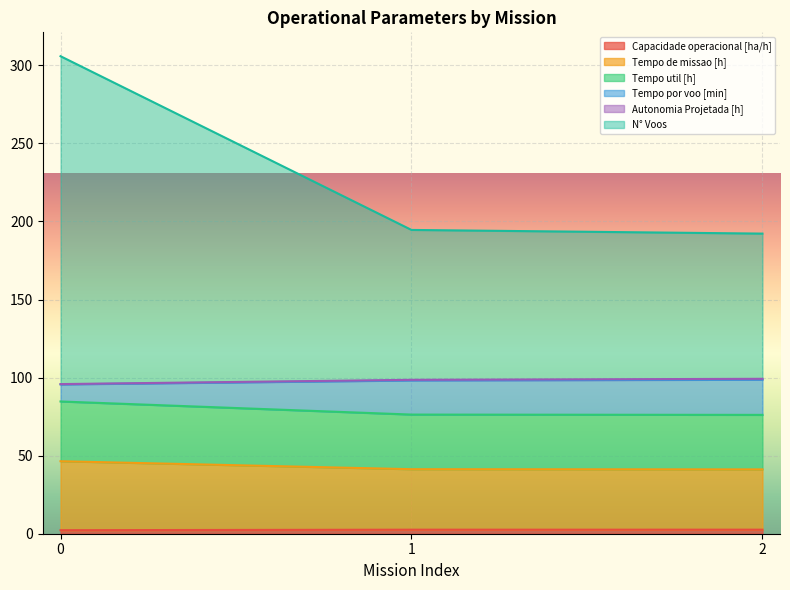

What is the maximum value shown in the chart?

305.8